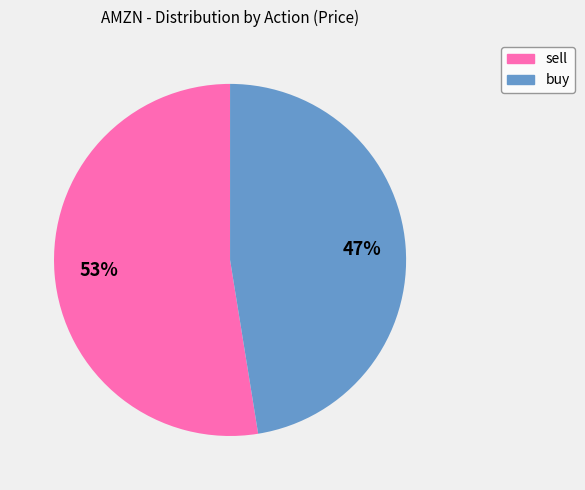

Is the sum of buy and sell greater than half?

Yes